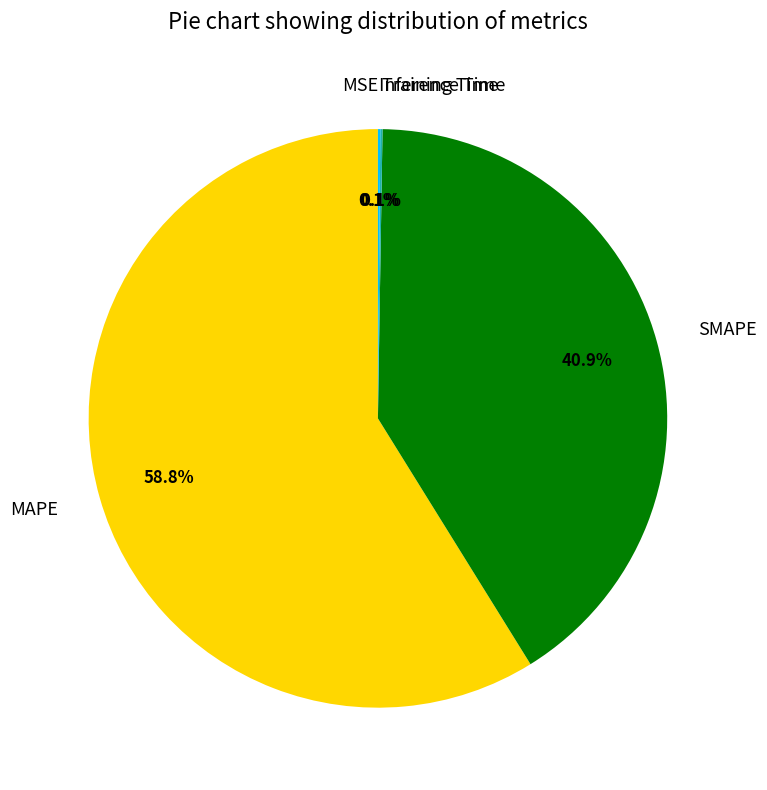

Is MAPE the majority of the pie?

Yes